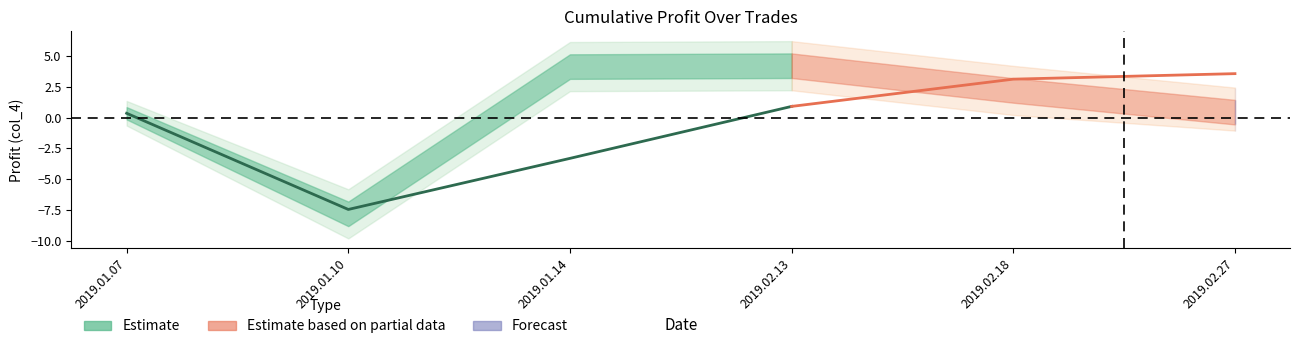

What is the change in value from 2019.01.10 to 2019.01.14?

+12.0